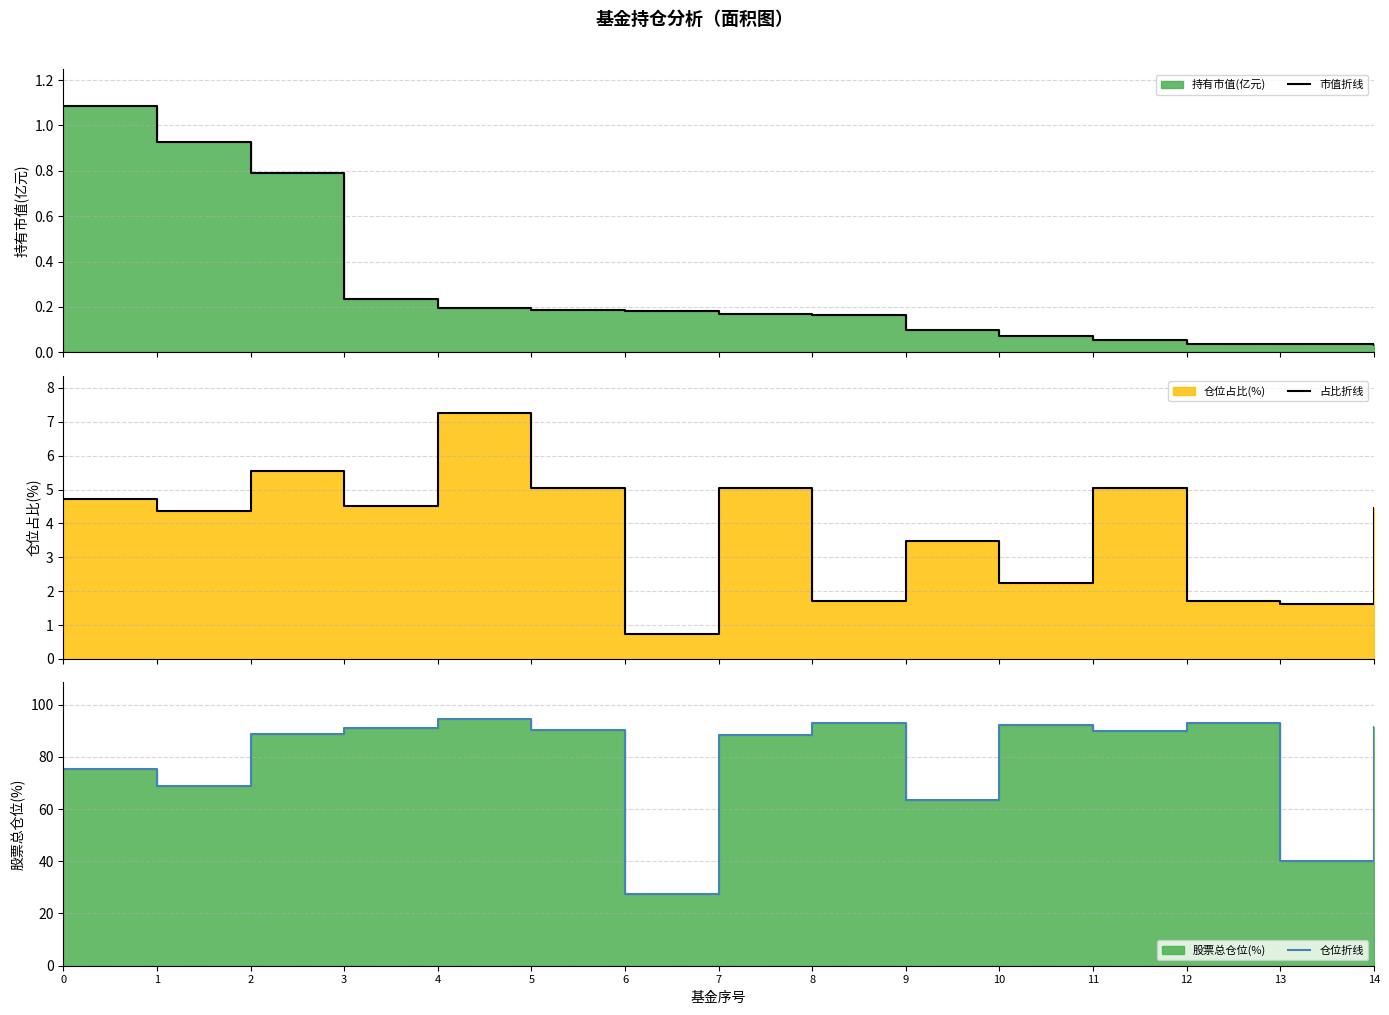

At how many categories does at least one series exceed 27?

15